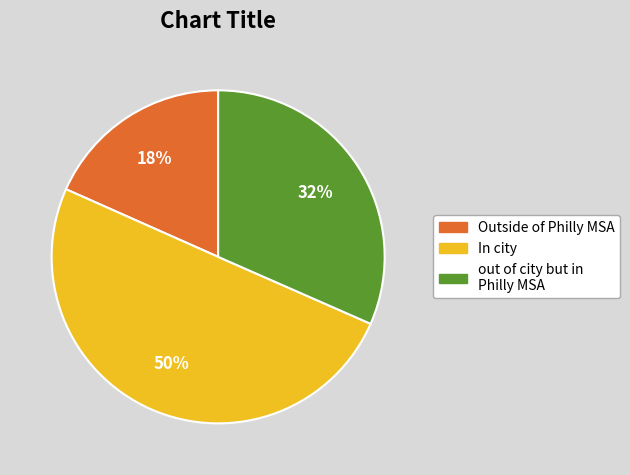

To the nearest percent, what is the difference between the largest and smallest slice percentages?

32%